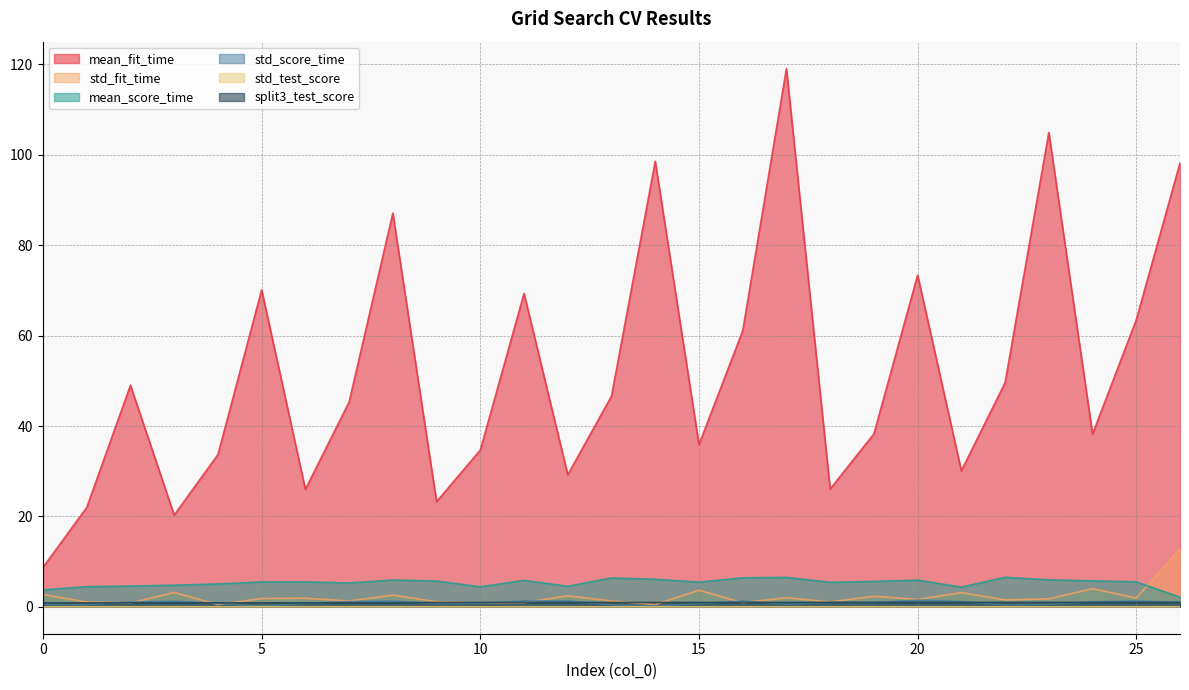

How many lines are shown in the chart?

6